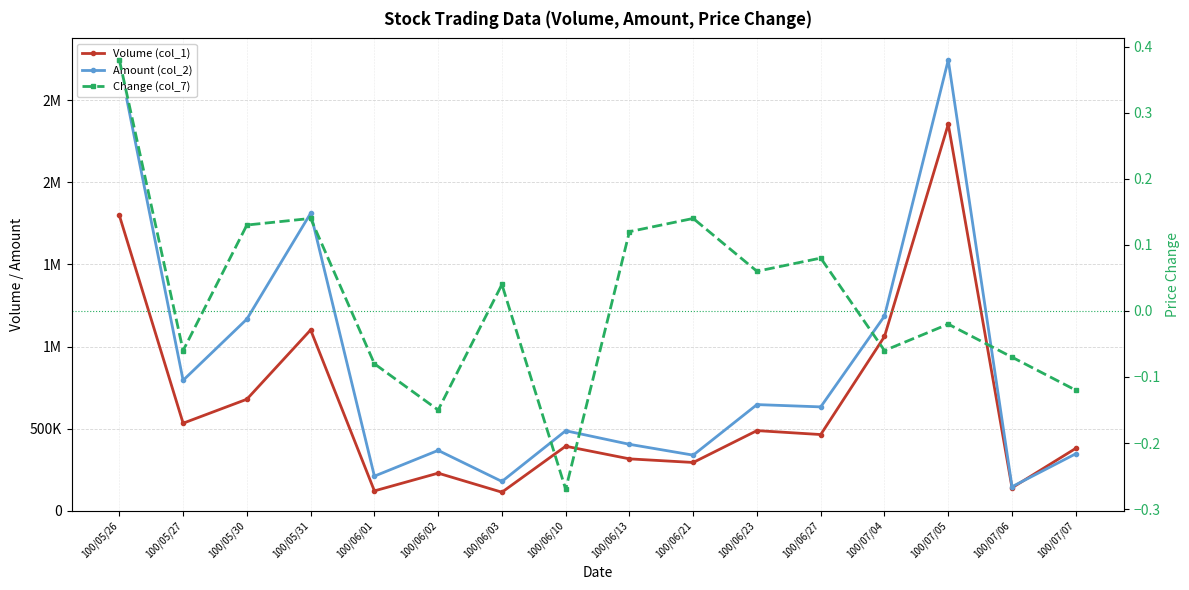

Reading left to right, what are all the values shown in this chart?

Volume (col_1): 1798000.0	533000.0	679000.0	1101000.0	121000.0	229000.0	113000.0	393000.0	316000.0	294000.0	488000.0	464000.0	1061000.0	2353000.0	140000.0	380000.0
Amount (col_2): 2731170.0	794070.0	1166800.0	1811150.0	210790.0	367580.0	178510.0	487120.0	404570.0	338630.0	646390.0	632410.0	1185350.0	2744000.0	146430.0	347000.0
Change (col_7): 0.4	-0.1	0.1	0.1	-0.1	-0.1	0.0	-0.3	0.1	0.1	0.1	0.1	-0.1	-0.0	-0.1	-0.1